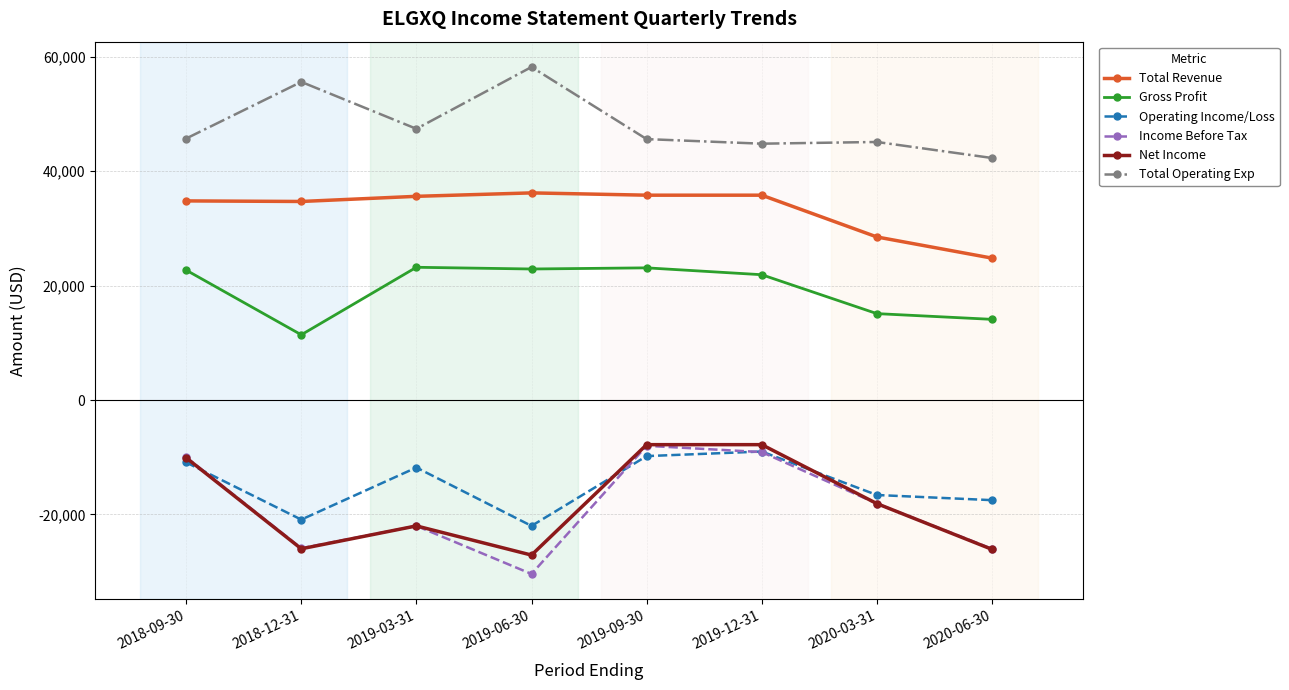

Which series has the largest total across all categories?

Total Operating Exp